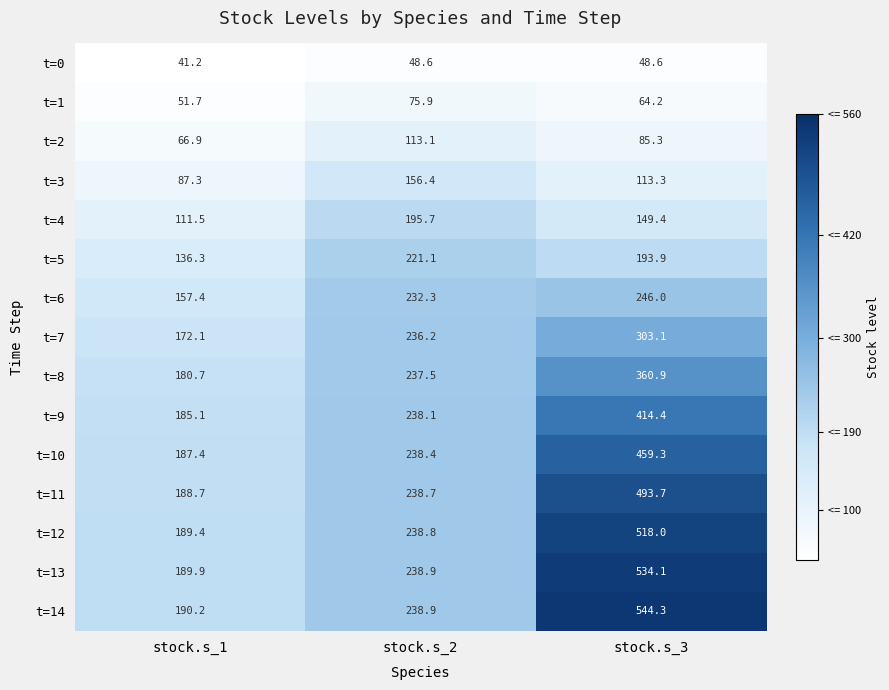

What is the difference between the maximum and minimum values in the t=8 series?

180.2